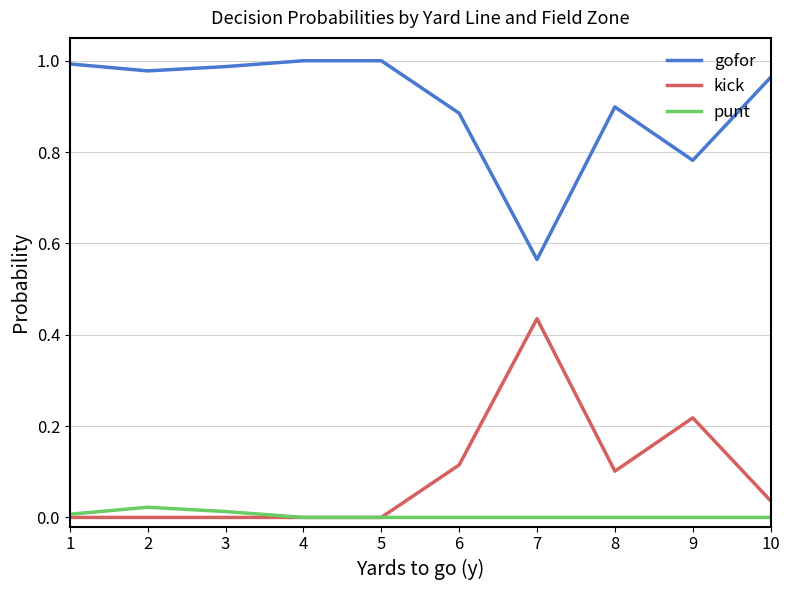

True or false: gofor and punt intersect in this chart.

False